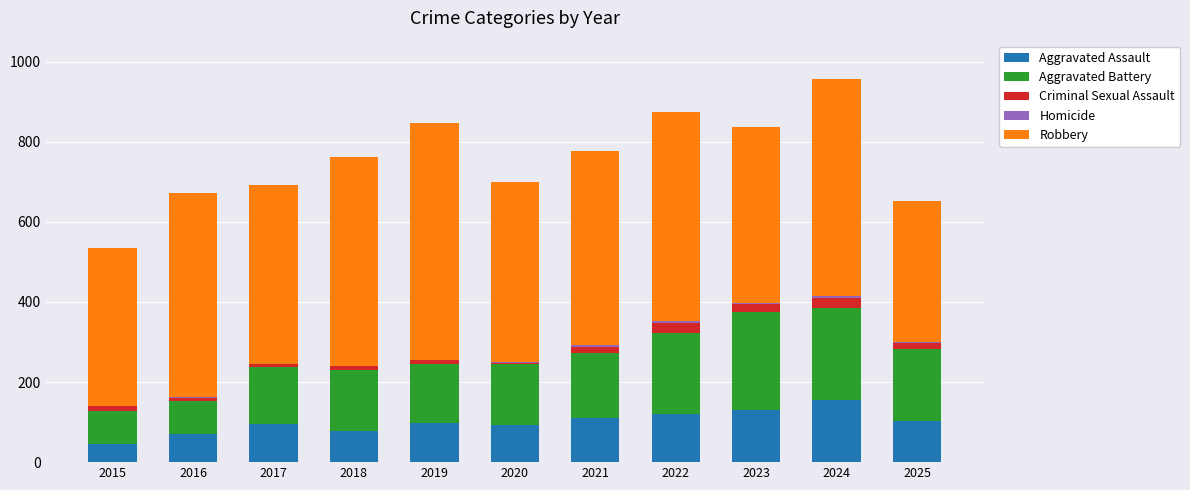

How many categories are shown in the chart?

11